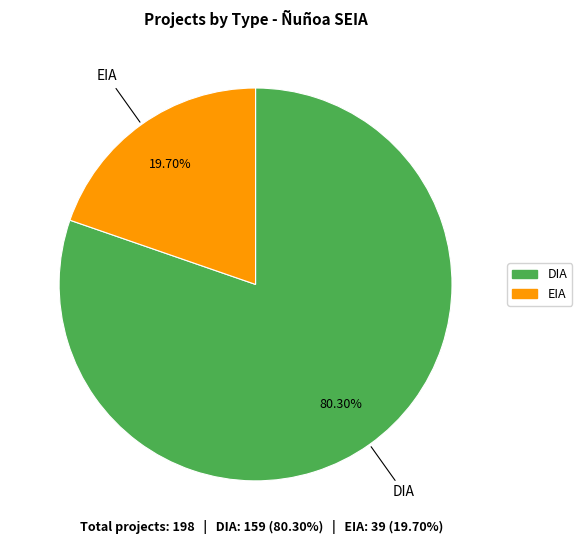

How many slices are in this pie chart?

2